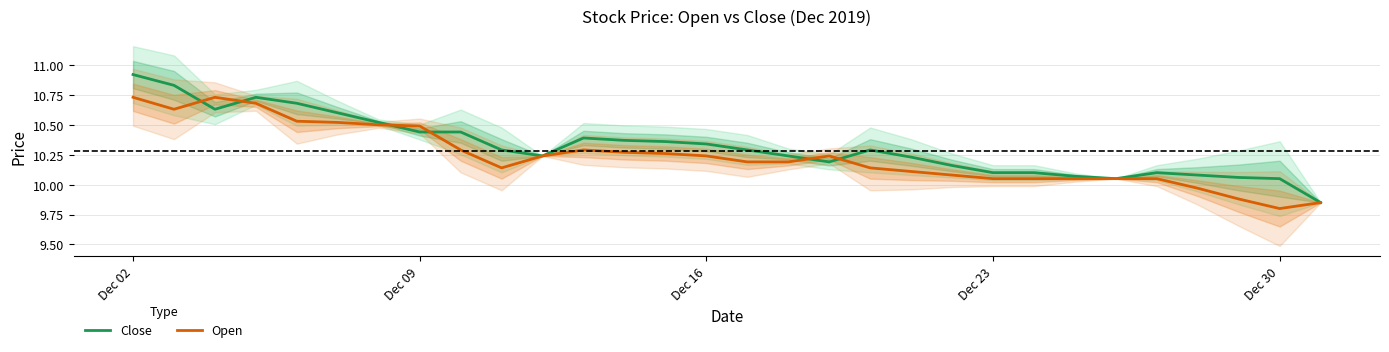

How many values in the Open series are below 10?

4